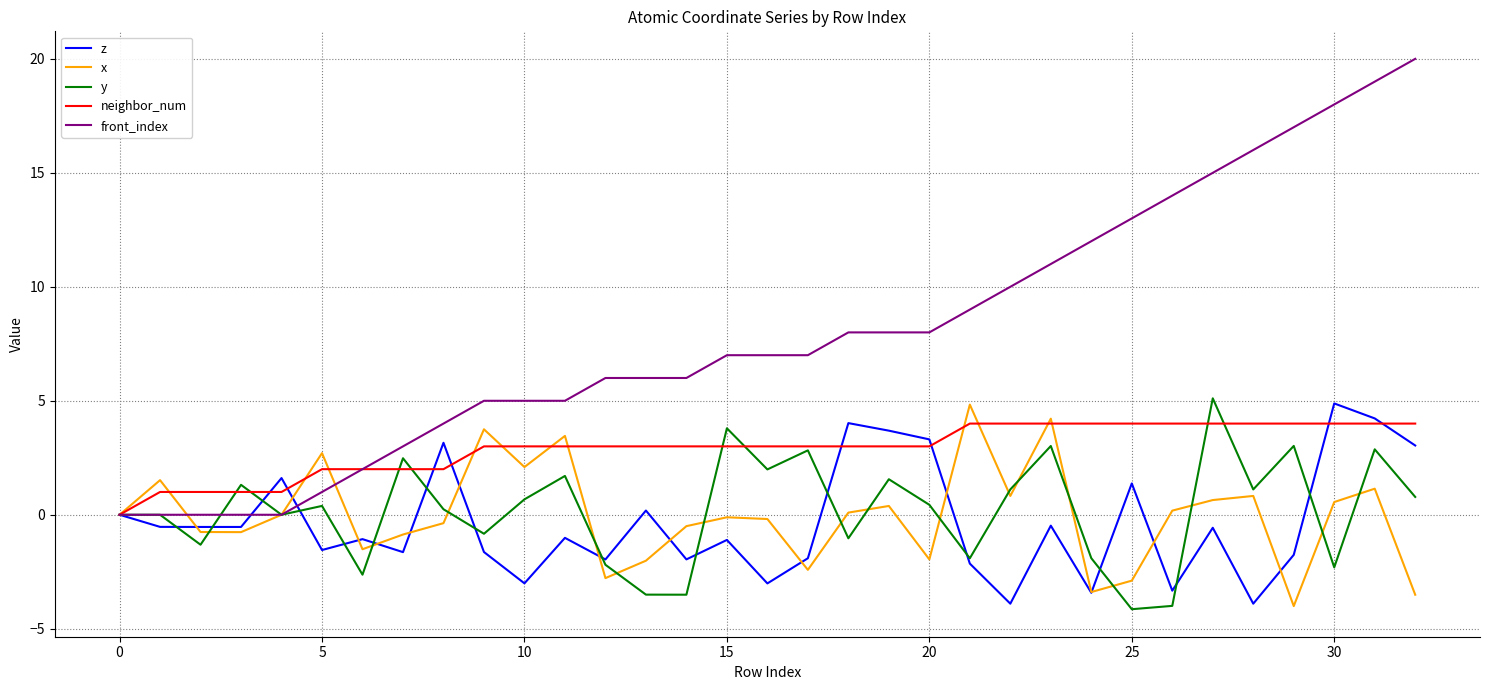

Which series has the largest range (max minus min)?

front_index